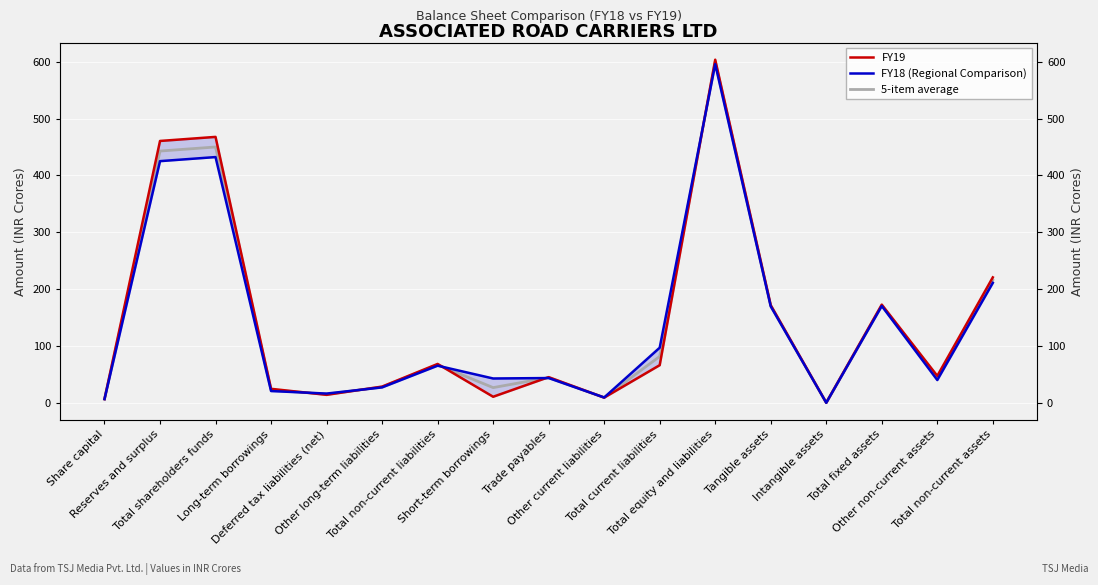

What are all the series names shown in the legend?

FY19, FY18 (Regional Comparison), 5-item average